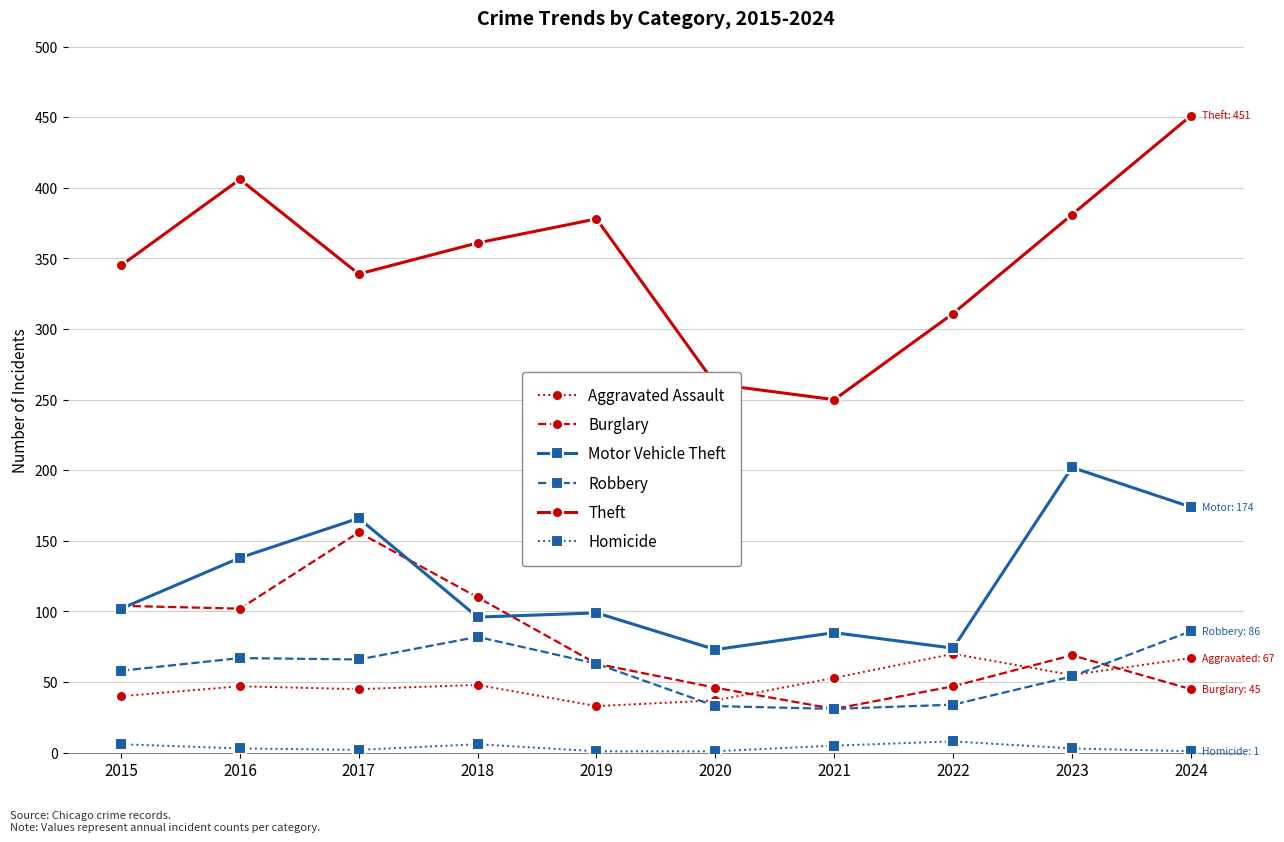

What is the difference between the highest and lowest values at 2017?

337